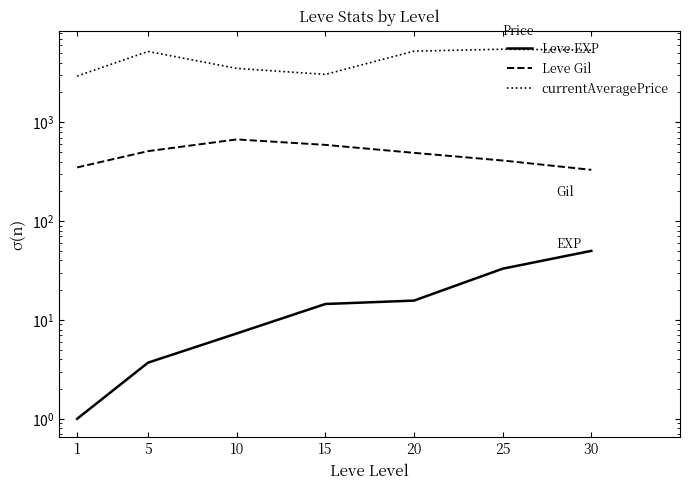

The Leve Gil series shows 410.0 at 25. True or false?

True